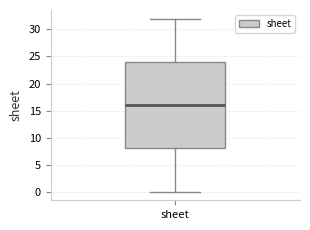

Read this box plot against the y-axis: the position of the median line, the range covered by the box, and the ends of both whiskers. The values are not printed on the chart, so give them approximately, as read against the axis.

median 16, box 8 to 24, whiskers 0 to 32